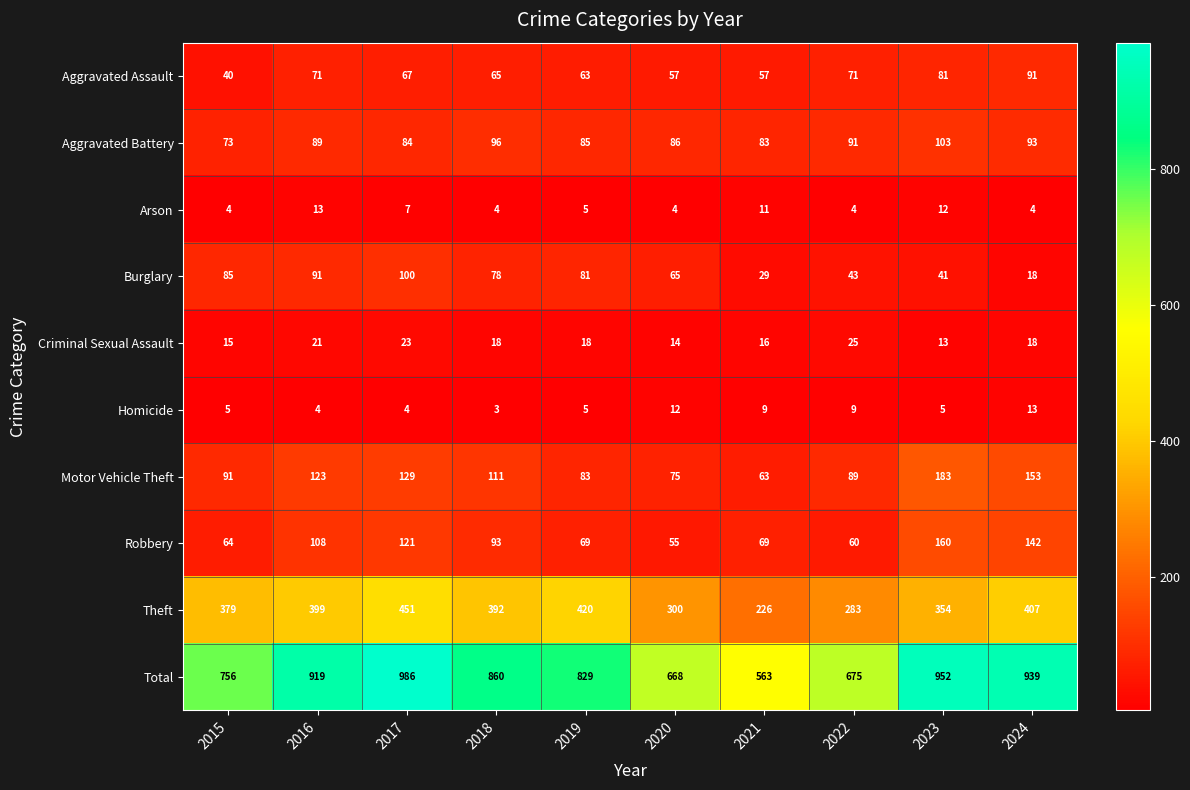

At which category is the sum across all series the highest?

2017